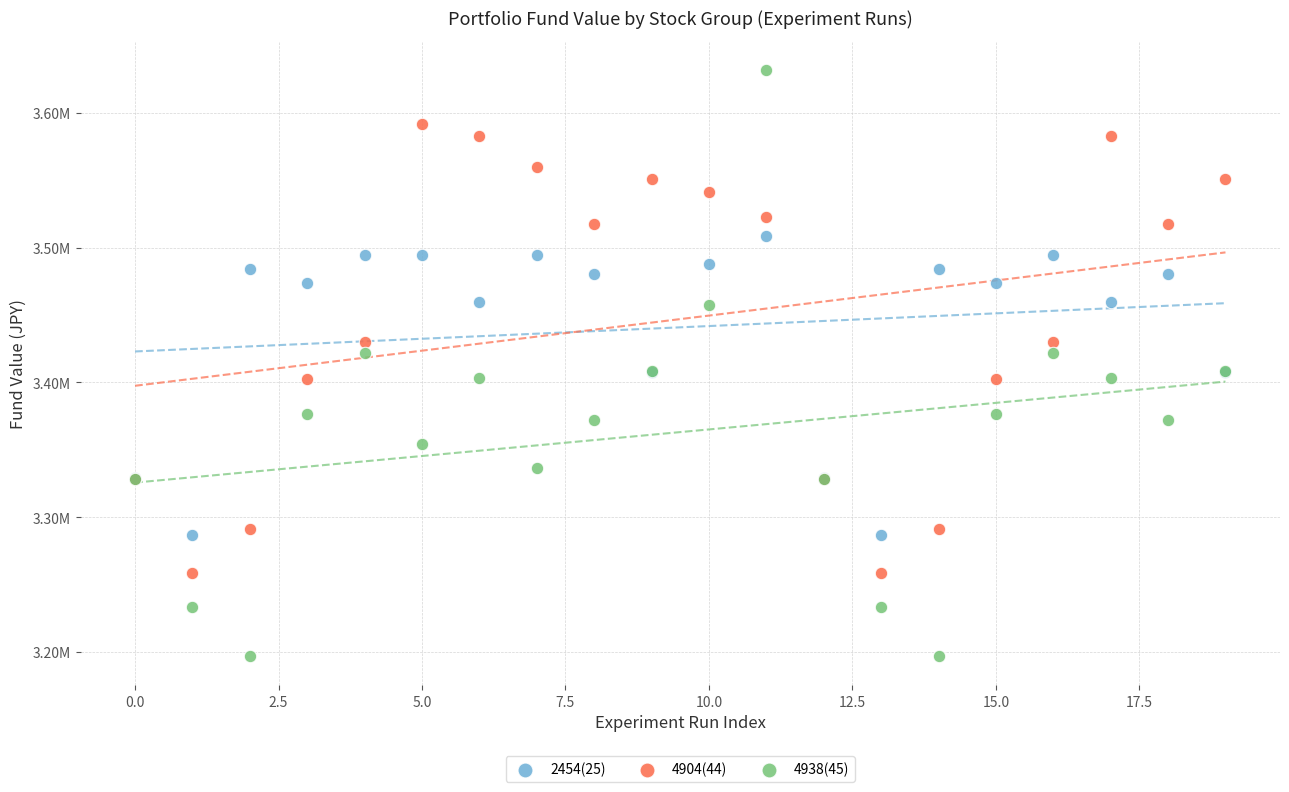

What are all the series names shown in the legend?

2454(25), 4904(44), 4938(45)